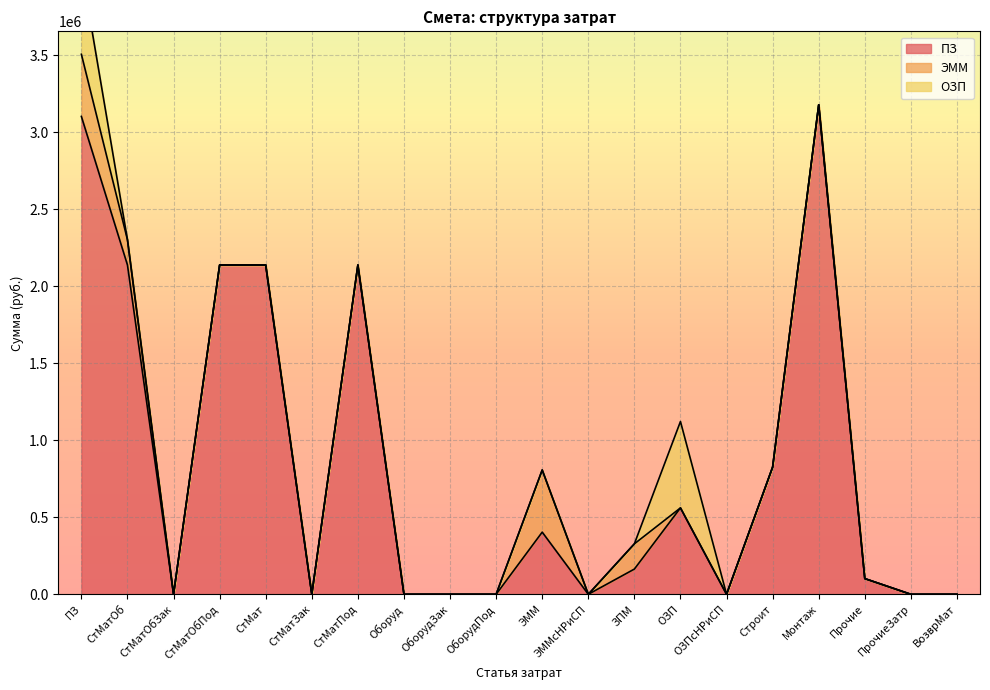

At which label does ПЗ reach its peak?

Монтаж